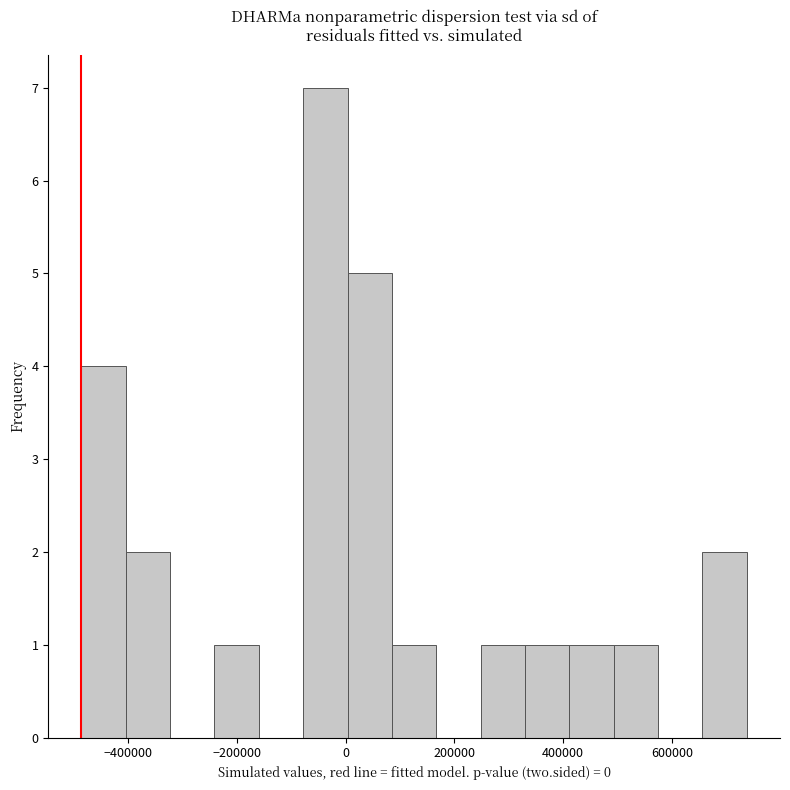

Over which range of the x-axis is the bar tallest?

-80000 to 0